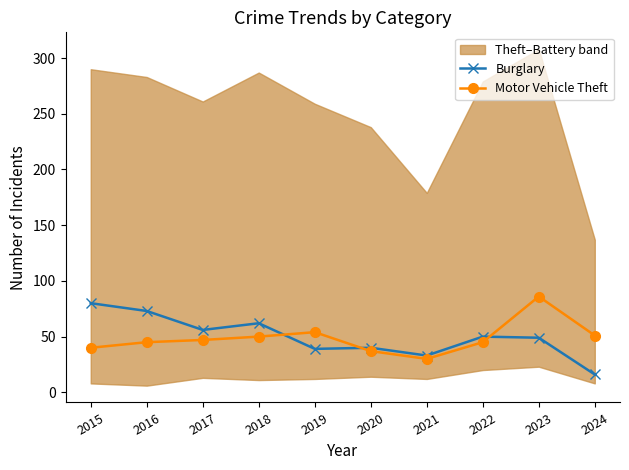

What is the highest value of the Motor Vehicle Theft series?

86